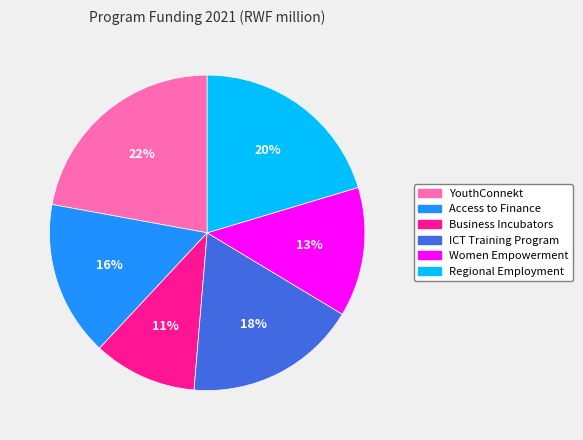

Count the number of slices in the pie.

6